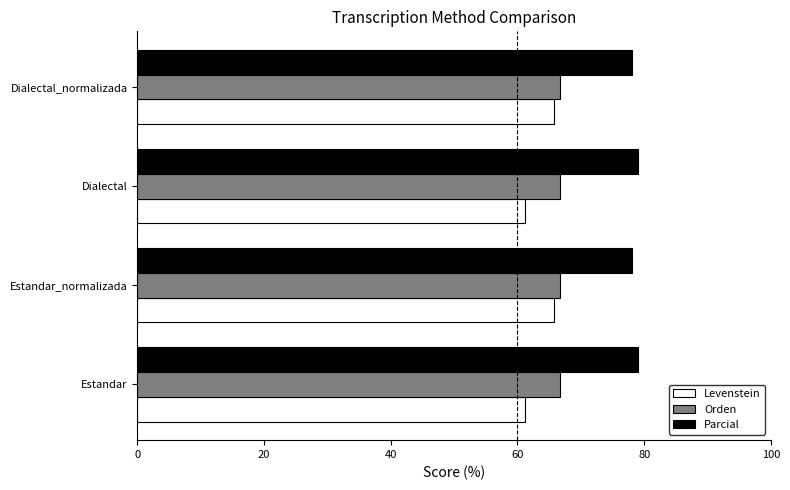

Read the Orden value at Estandar_normalizada.

66.7